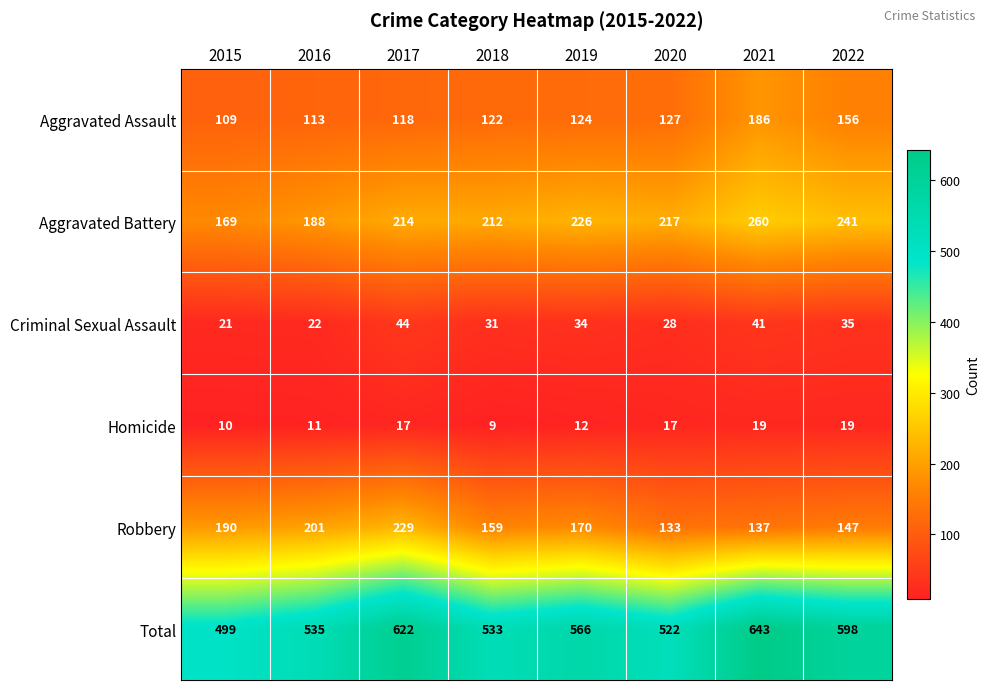

How many Robbery values are between 147 and 201?

5